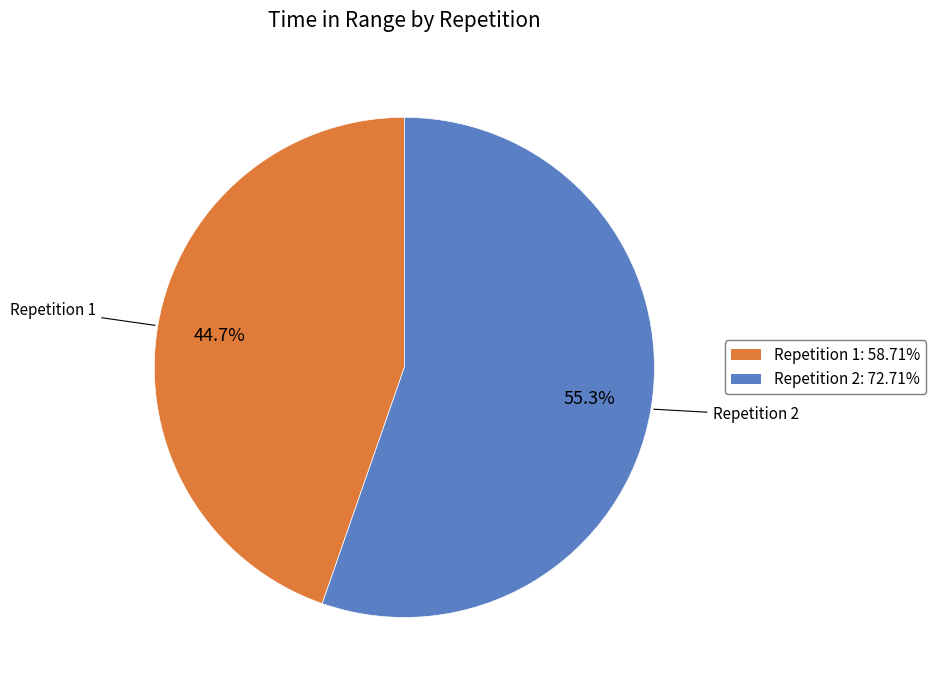

Combined, what portion of the pie is Repetition 2 and Repetition 1?

100.0%